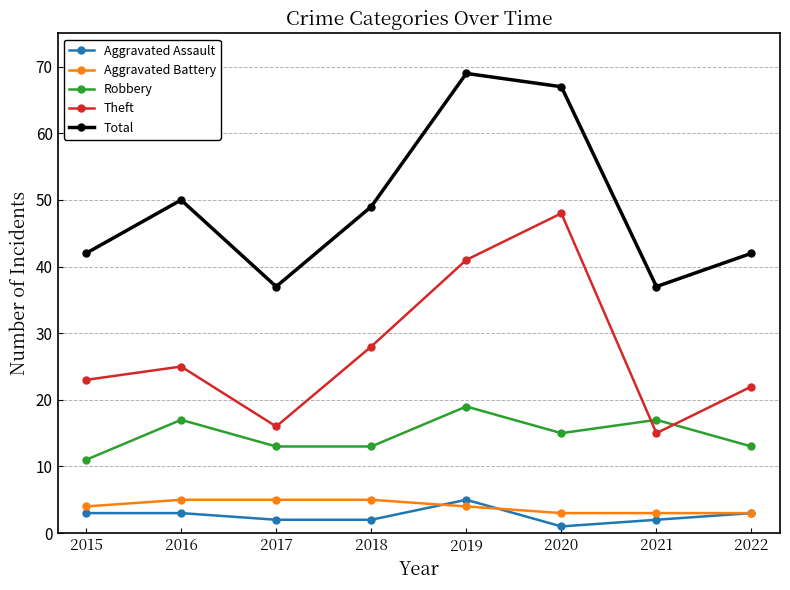

Between which two adjacent categories do Aggravated Battery and Aggravated Assault first intersect?

2018 and 2019